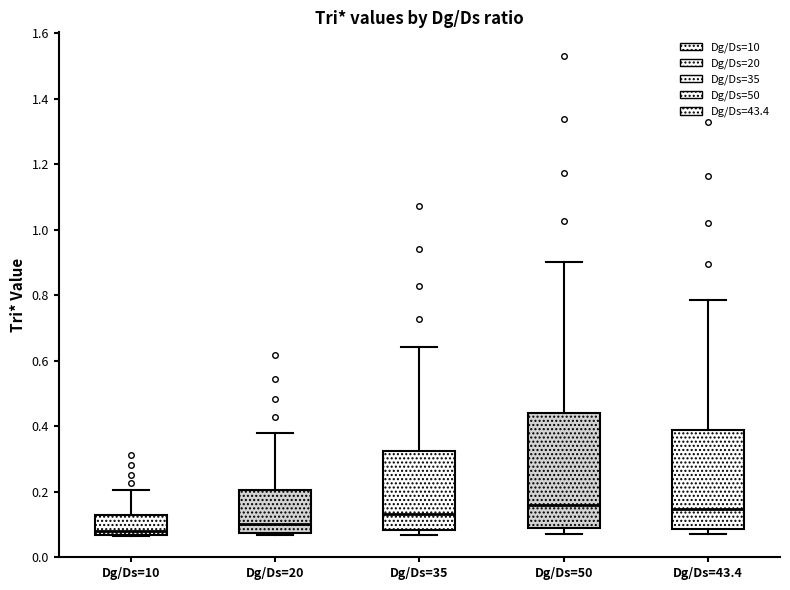

Reading left to right, read every box against the y-axis: the position of its median line, the range the box covers, and the ends of its whiskers. The values are not printed on the chart, so give them approximately, as read against the axis.

Dg/Ds=10: median 0.08, box 0.06 to 0.12, whiskers 0.06 to 0.20
Dg/Ds=20: median 0.10, box 0.08 to 0.20, whiskers 0.06 to 0.38
Dg/Ds=35: median 0.14, box 0.08 to 0.32, whiskers 0.06 to 0.64
Dg/Ds=50: median 0.16, box 0.08 to 0.44, whiskers 0.08 (just below the box's lower edge) to 0.90
Dg/Ds=43.4: median 0.14, box 0.08 to 0.38, whiskers 0.08 (just below the box's lower edge) to 0.78